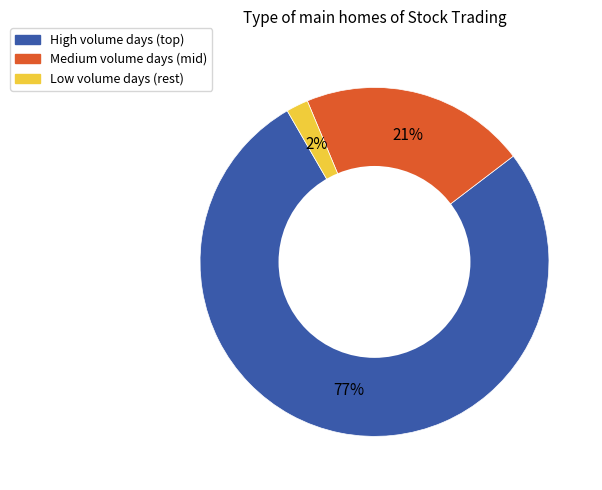

To the nearest percent, what is the average slice percentage?

33%